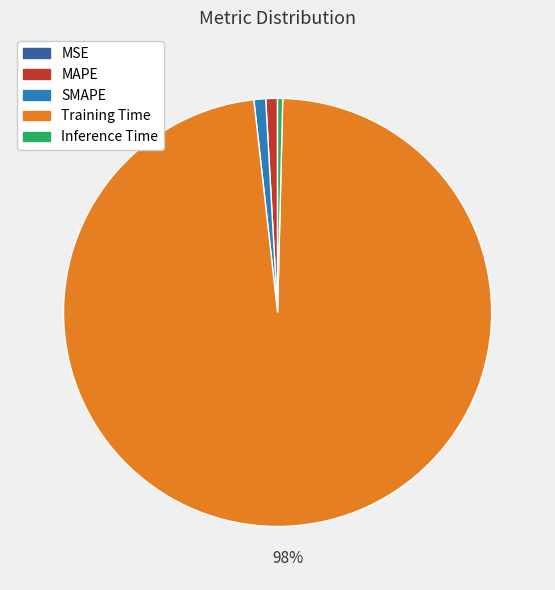

Is there any slice that represents more than half of the pie?

Yes